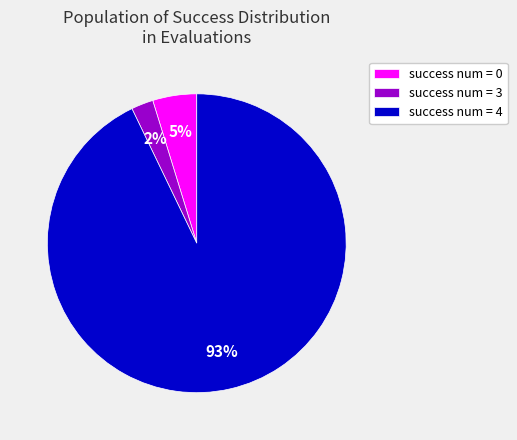

Which category has the biggest portion of the pie?

success num = 4